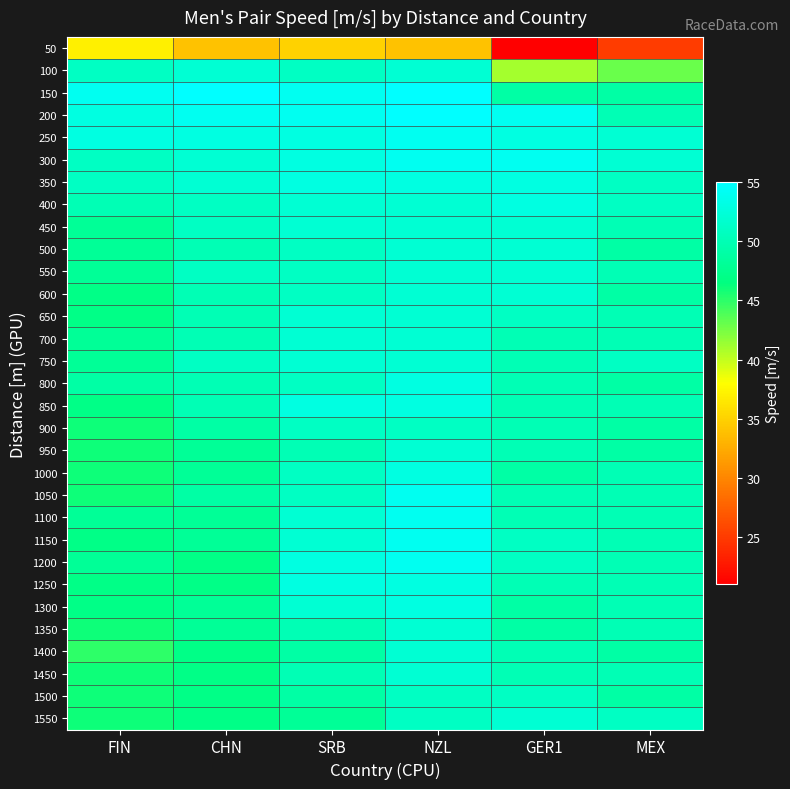

Reading left to right, list all the values displayed in this chart.

50: FIN=37	CHN=34	SRB=35	NZL=34	GER1=21	MEX=25
100: FIN=51	CHN=52	SRB=51	NZL=52	GER1=41	MEX=43
150: FIN=54	CHN=55	SRB=54	NZL=55	GER1=49	MEX=49
200: FIN=53	CHN=54	SRB=54	NZL=55	GER1=54	MEX=50
250: FIN=53	CHN=53	SRB=53	NZL=54	GER1=53	MEX=52
300: FIN=51	CHN=52	SRB=53	NZL=54	GER1=54	MEX=52
350: FIN=51	CHN=52	SRB=53	NZL=53	GER1=53	MEX=51
400: FIN=50	CHN=51	SRB=52	NZL=52	GER1=53	MEX=51
450: FIN=48	CHN=51	SRB=52	NZL=52	GER1=52	MEX=50
500: FIN=48	CHN=50	SRB=51	NZL=52	GER1=52	MEX=49
550: FIN=48	CHN=51	SRB=51	NZL=52	GER1=52	MEX=50
600: FIN=47	CHN=50	SRB=51	NZL=52	GER1=52	MEX=49
650: FIN=47	CHN=50	SRB=52	NZL=52	GER1=51	MEX=50
700: FIN=48	CHN=50	SRB=52	NZL=52	GER1=50	MEX=50
750: FIN=48	CHN=51	SRB=52	NZL=52	GER1=50	MEX=51
800: FIN=49	CHN=50	SRB=51	NZL=53	GER1=50	MEX=49
850: FIN=47	CHN=50	SRB=53	NZL=53	GER1=50	MEX=50
900: FIN=46	CHN=49	SRB=51	NZL=51	GER1=50	MEX=49
950: FIN=46	CHN=48	SRB=50	NZL=52	GER1=50	MEX=49
1000: FIN=46	CHN=48	SRB=51	NZL=53	GER1=49	MEX=50
1050: FIN=46	CHN=49	SRB=51	NZL=54	GER1=50	MEX=50
1100: FIN=48	CHN=48	SRB=52	NZL=54	GER1=50	MEX=50
1150: FIN=47	CHN=48	SRB=52	NZL=54	GER1=51	MEX=50
1200: FIN=48	CHN=47	SRB=53	NZL=54	GER1=51	MEX=50
1250: FIN=47	CHN=47	SRB=53	NZL=53	GER1=50	MEX=50
1300: FIN=47	CHN=48	SRB=52	NZL=53	GER1=49	MEX=50
1350: FIN=46	CHN=48	SRB=50	NZL=52	GER1=49	MEX=50
1400: FIN=45	CHN=47	SRB=49	NZL=52	GER1=50	MEX=49
1450: FIN=46	CHN=47	SRB=50	NZL=52	GER1=50	MEX=50
1500: FIN=46	CHN=47	SRB=49	NZL=51	GER1=51	MEX=49
1550: FIN=46	CHN=47	SRB=48	NZL=51	GER1=52	MEX=51